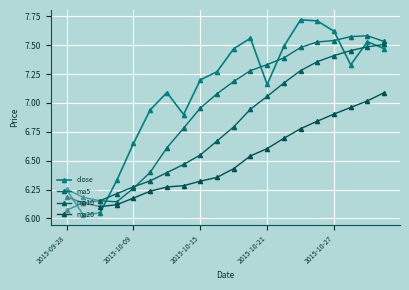

What is the average value of the close series?

7.1